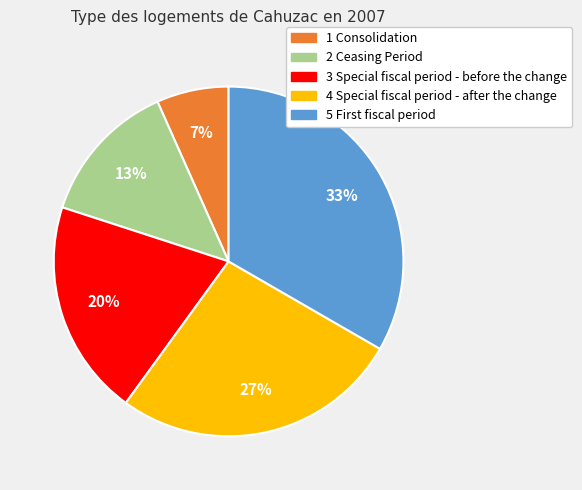

To the nearest percent, what is the average slice percentage?

20%